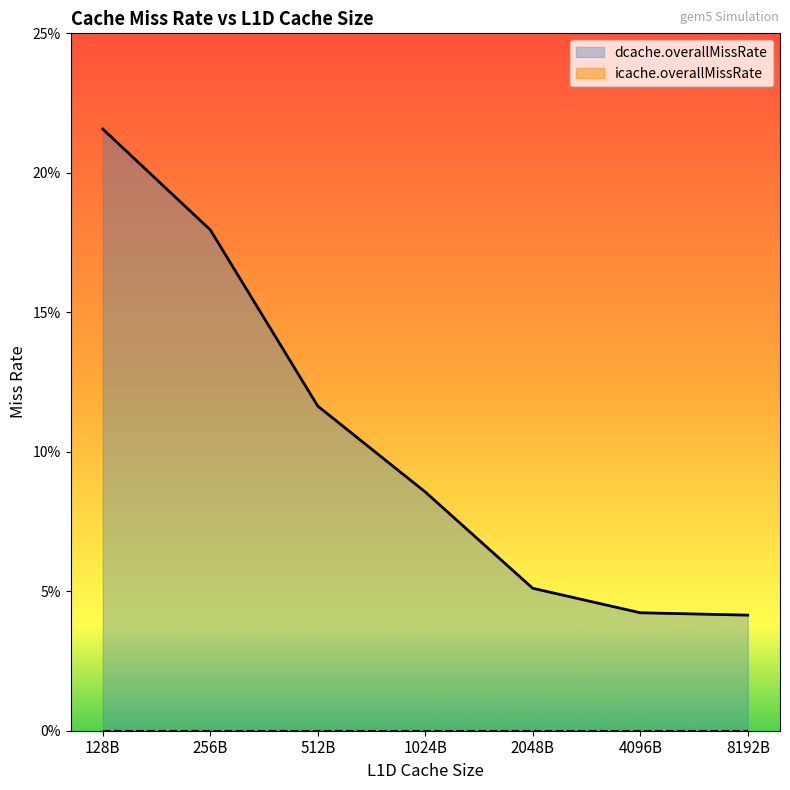

Which category has the highest value across all series?

128B